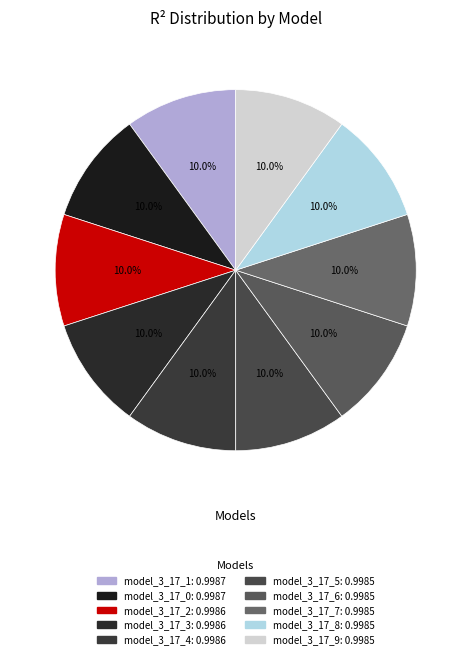

What is the smallest slice in the pie chart?

model_3_17_9